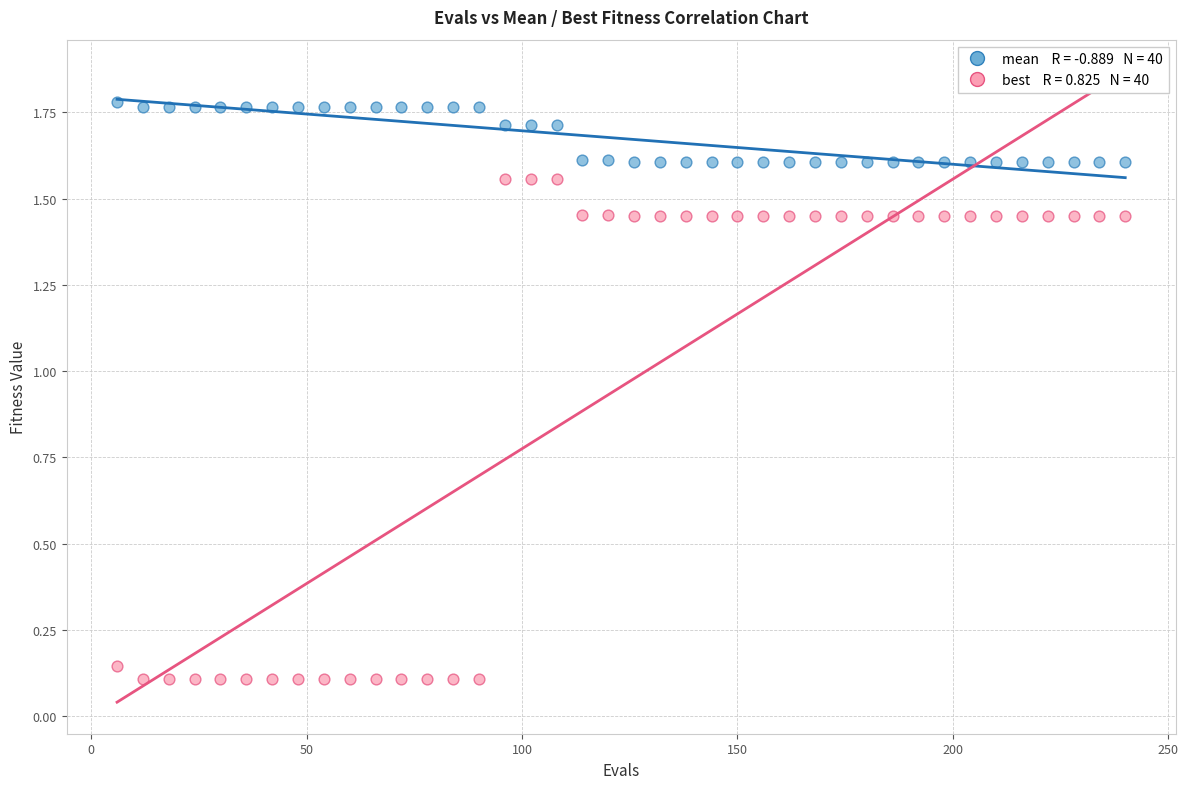

Across all data points, what is the range of X values (max minus min)?

234.0